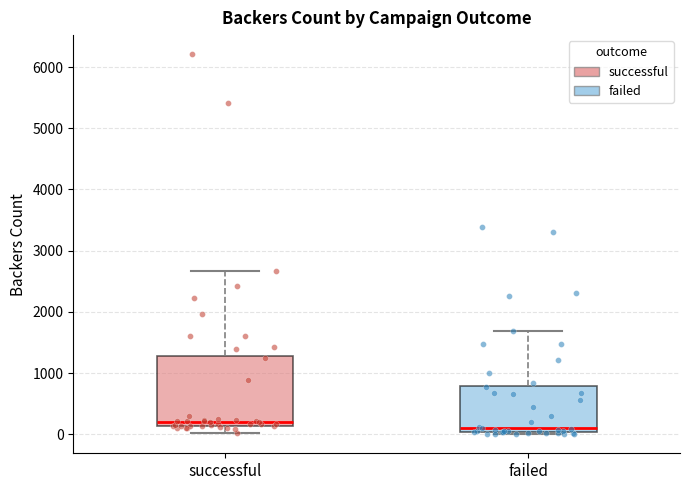

Which box's median line is the highest?

successful